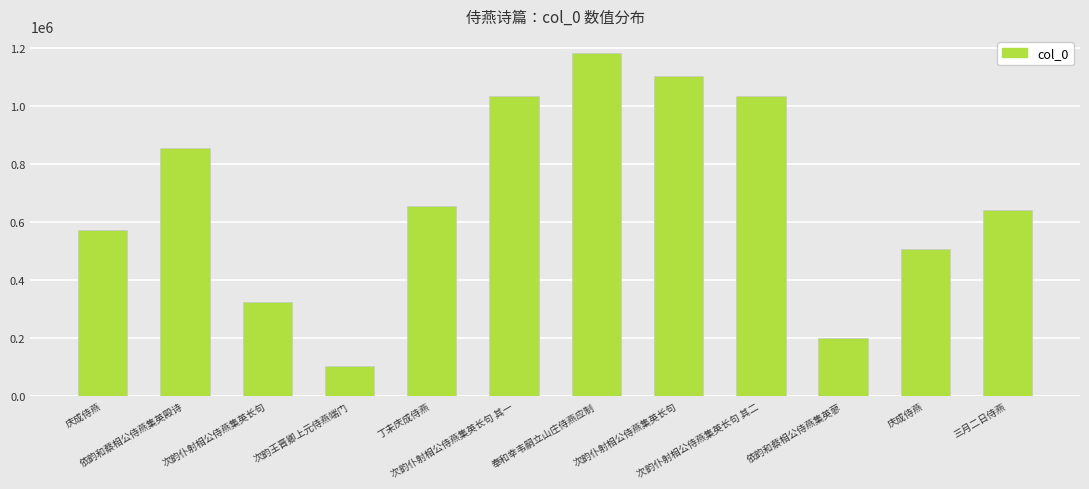

How many bars are there in total?

12